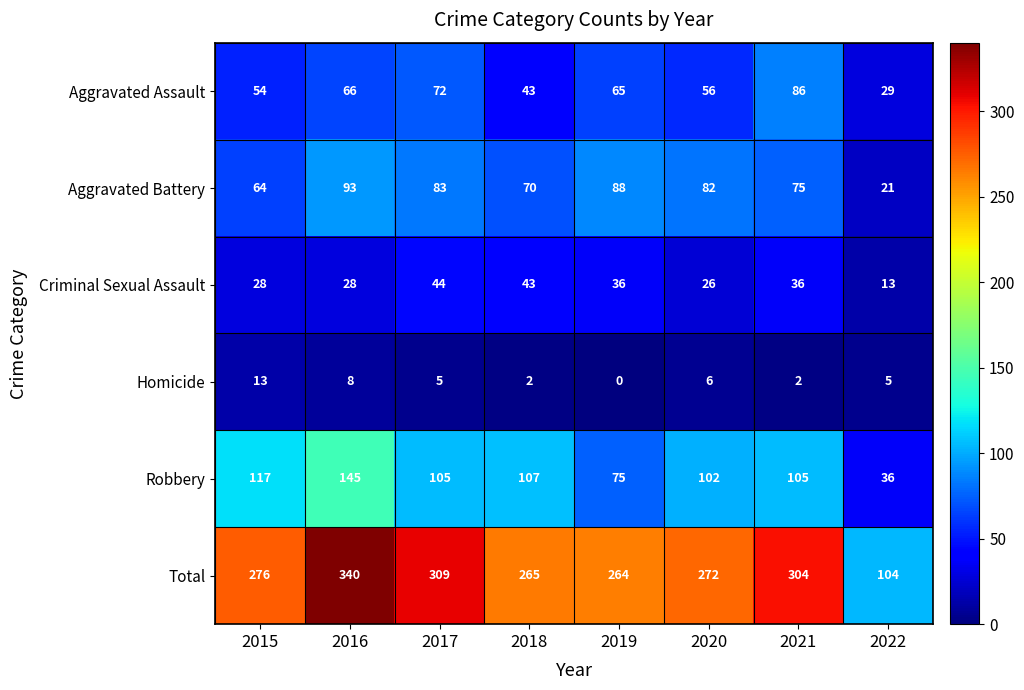

Is it true that Aggravated Assault equals 34 at 2016?

False